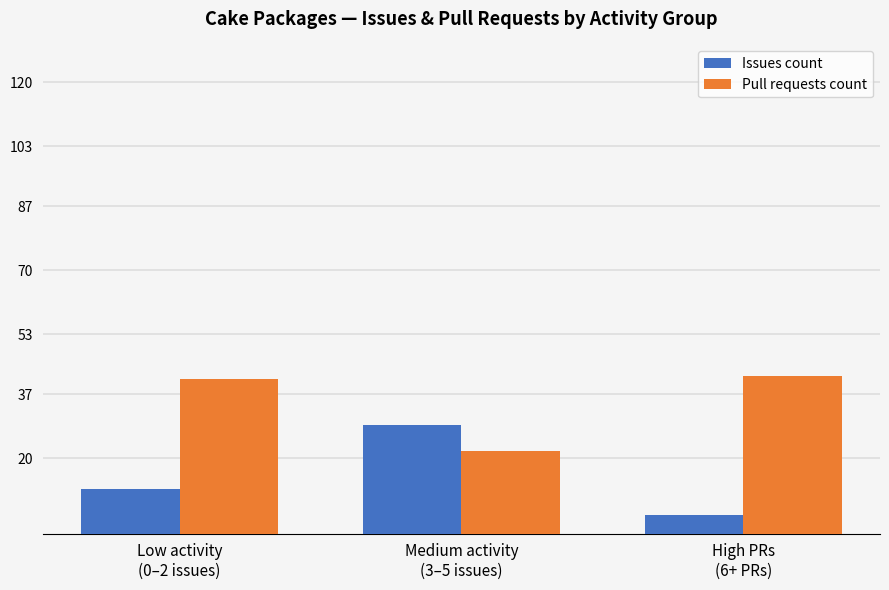

What is the smallest value displayed?

5